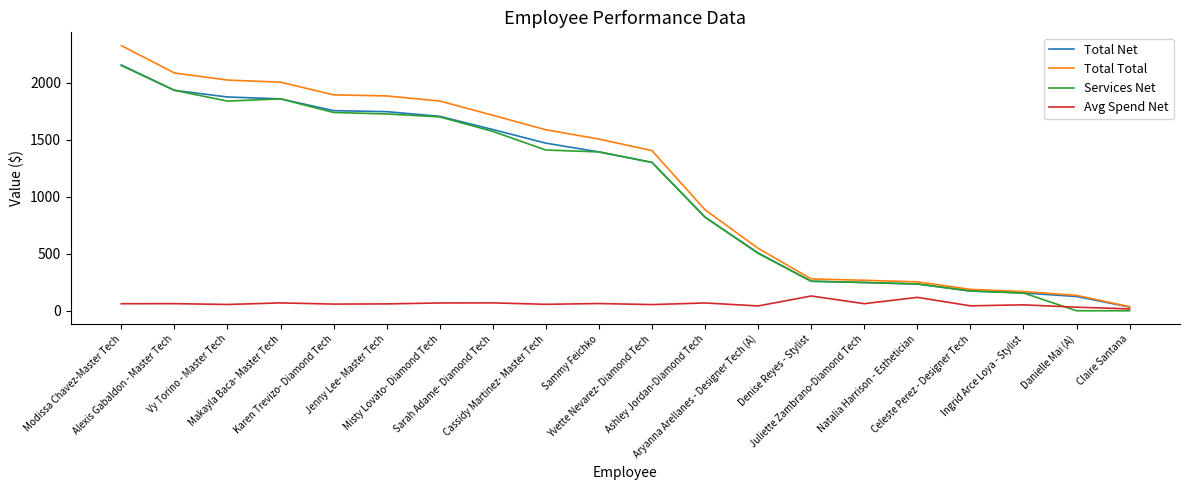

What is the highest value of the Services Net series?

2152.2